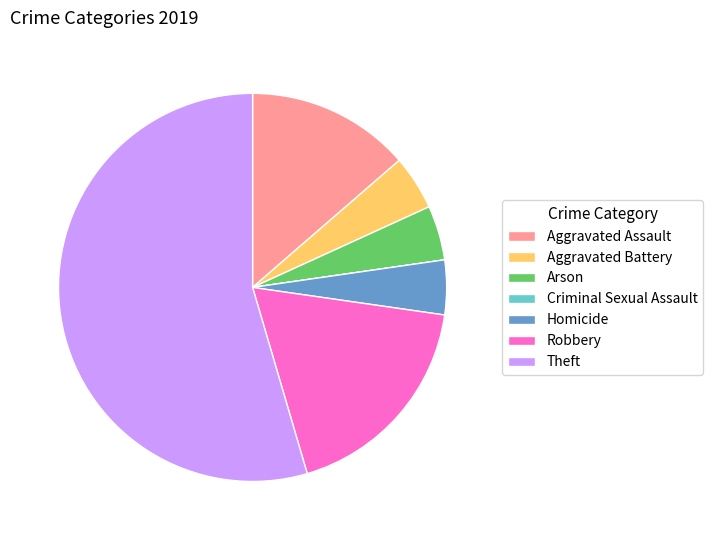

Does any single category account for the majority?

Yes